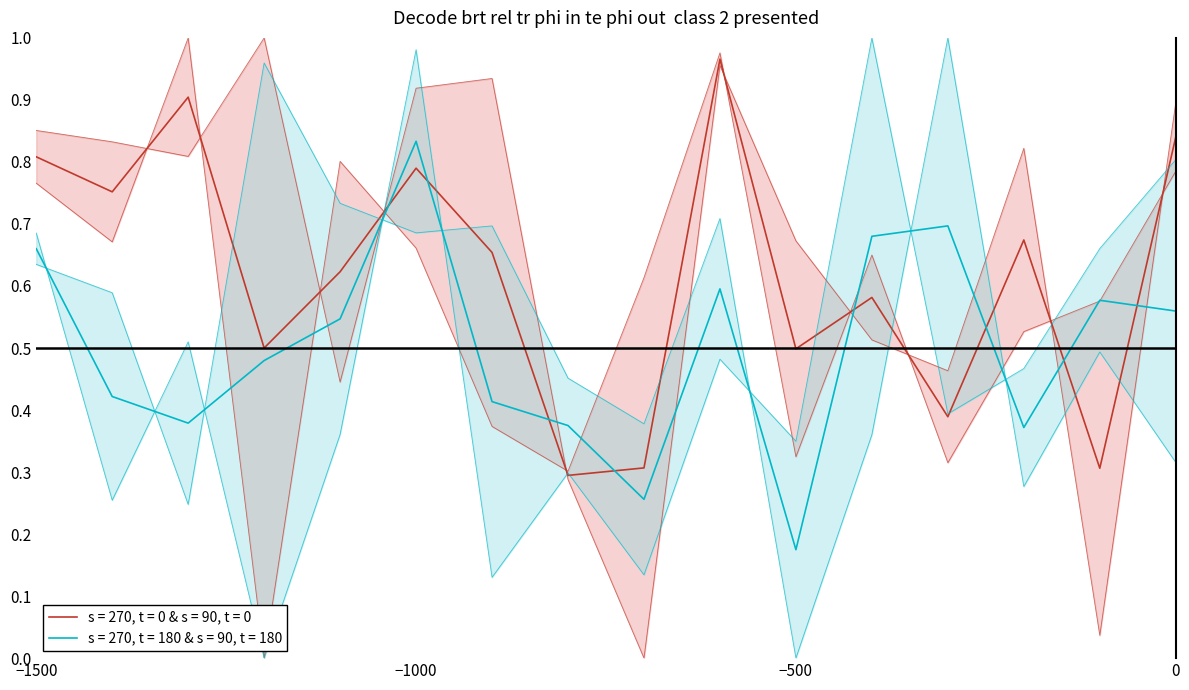

Is this an area chart (filled region under the line)?

No